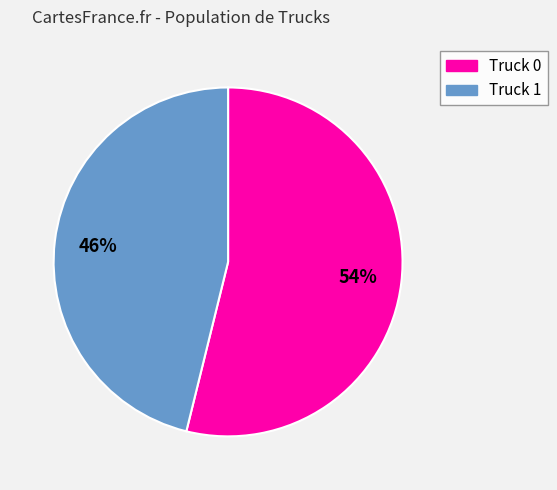

Between Truck 1 and Truck 0, which is larger?

Truck 0